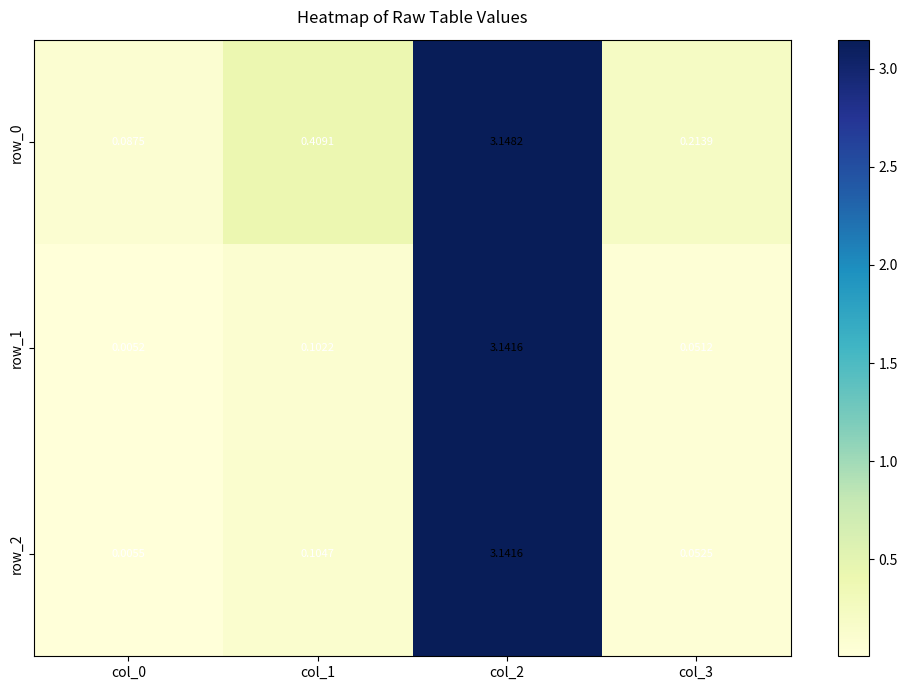

Is the value of row_0 at col_0 greater than the value of row_1 at col_3?

Yes